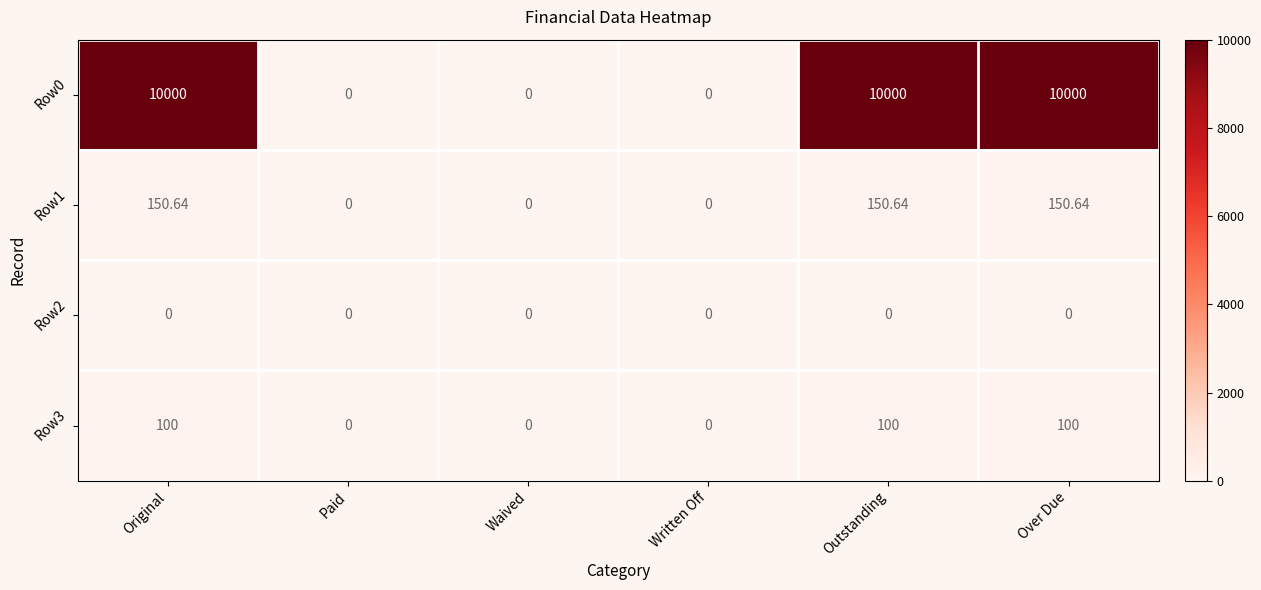

At which label does Row1 first exceed 150?

Original